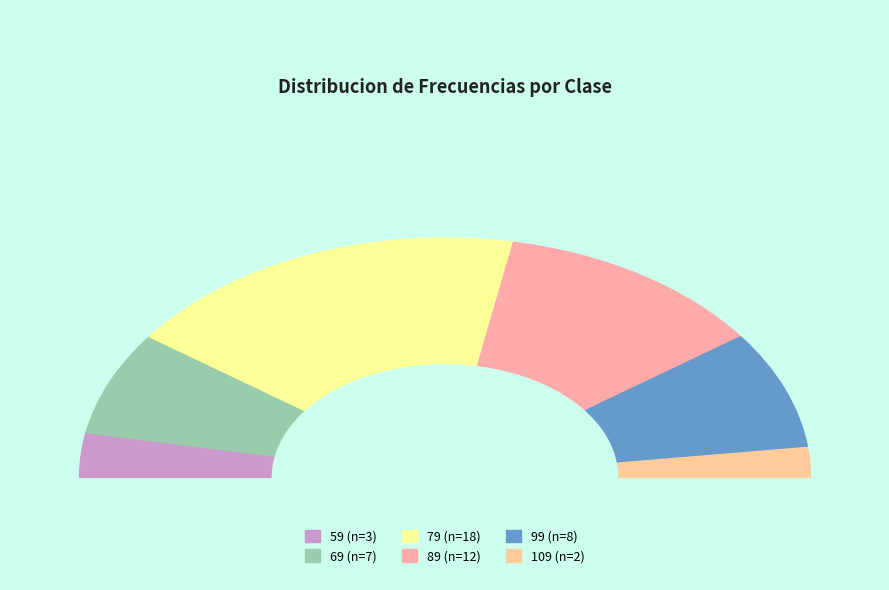

Does 79 account for over 50% of the chart?

No